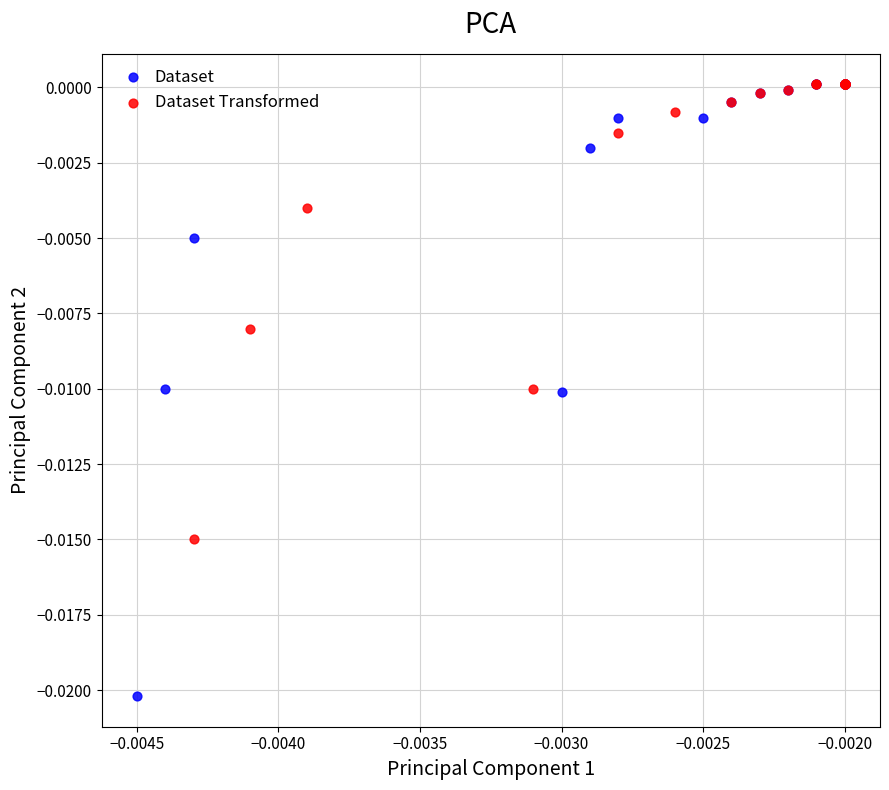

Which series has the widest spread of Y values?

Dataset